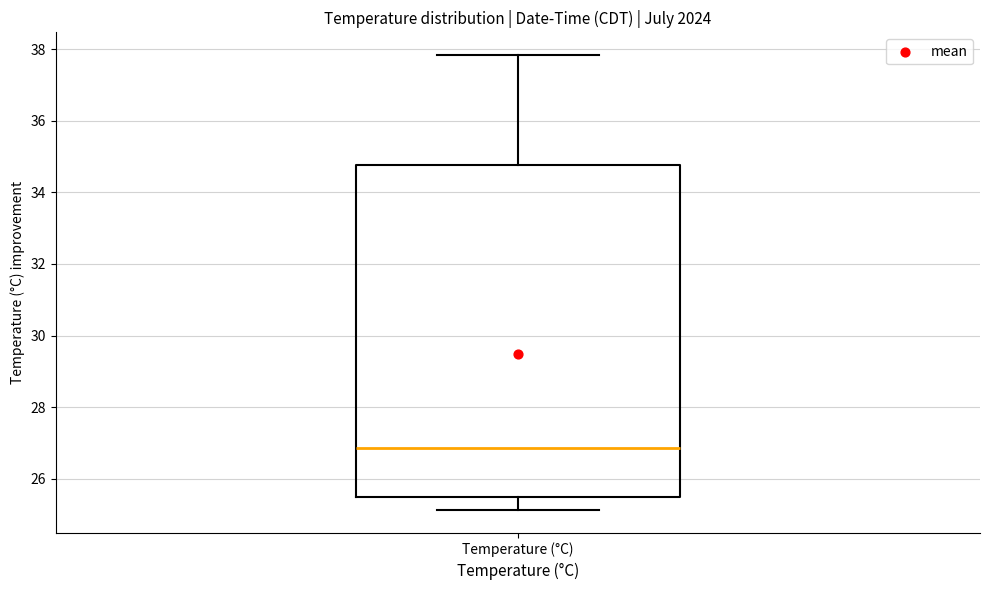

Read this box plot against the y-axis: the position of the median line, the range covered by the box, and the ends of both whiskers. The values are not printed on the chart, so give them approximately, as read against the axis.

median 26.8, box 25.4 to 34.8, whiskers 25.2 to 37.8